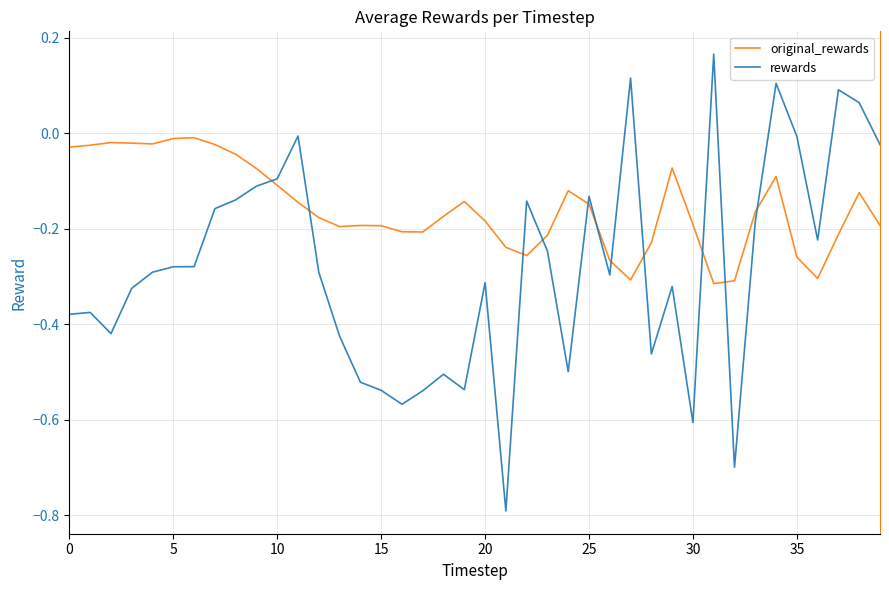

True or false: original_rewards and rewards cross at least once.

True